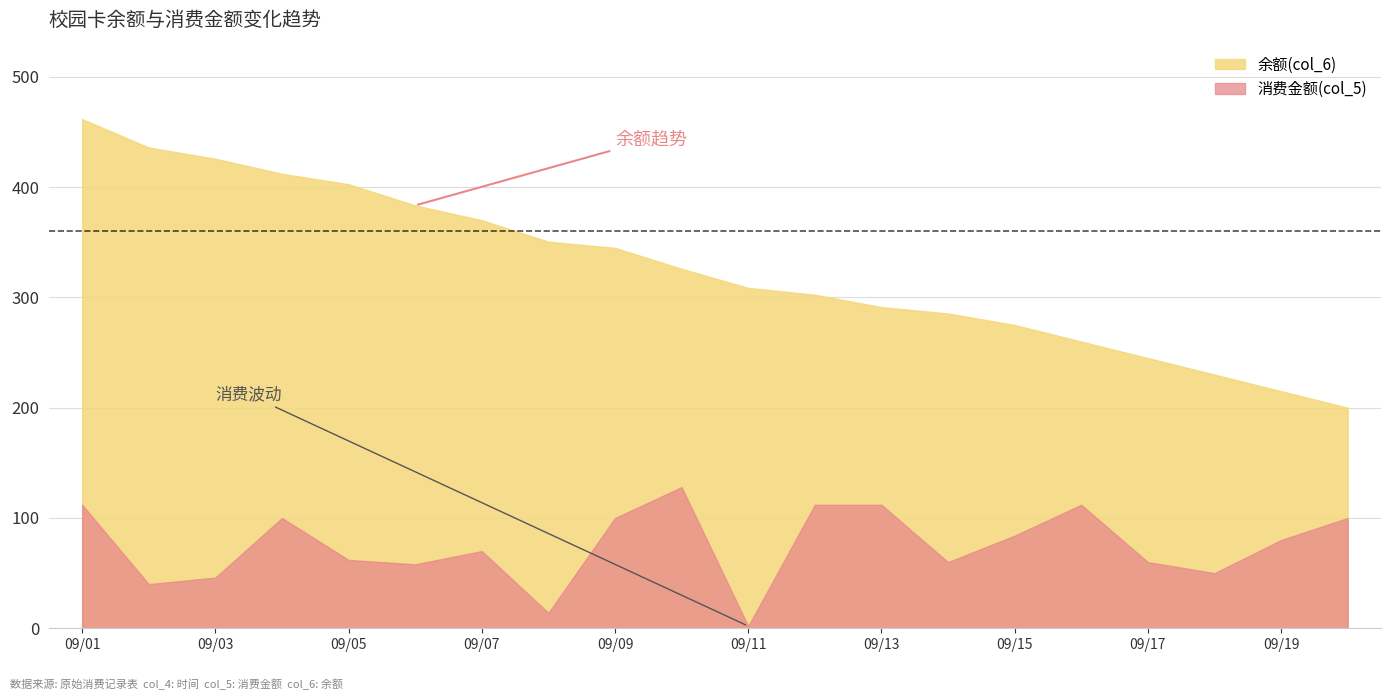

How many lines are shown in the chart?

2